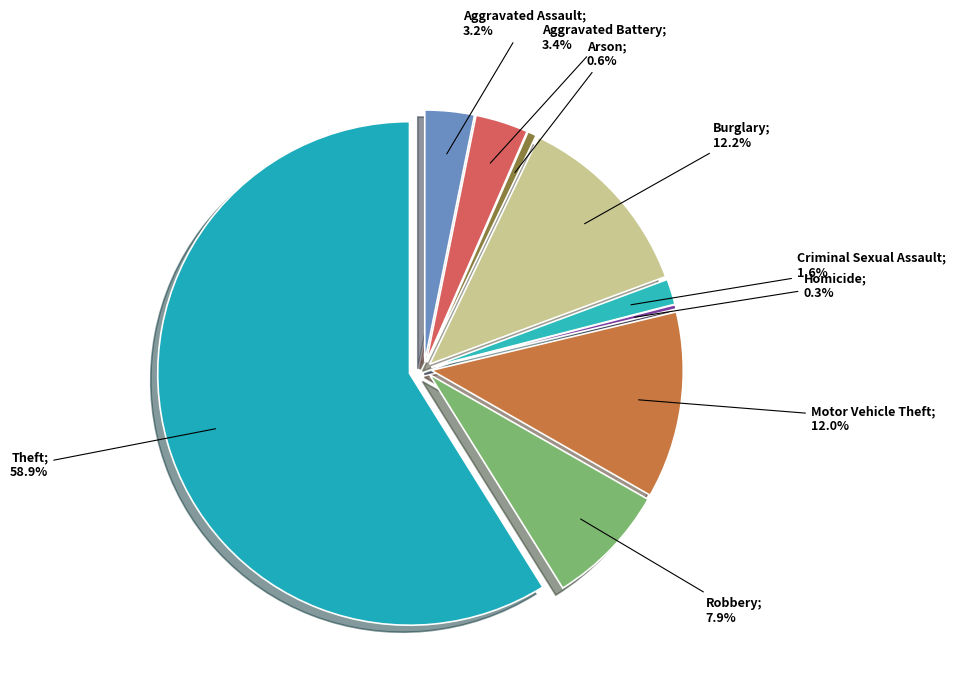

How many segments does this pie chart have?

9